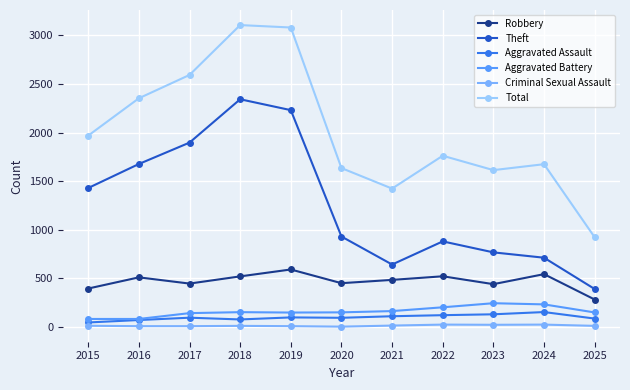

What is the difference between the maximum and second lowest values in the Robbery series?

196